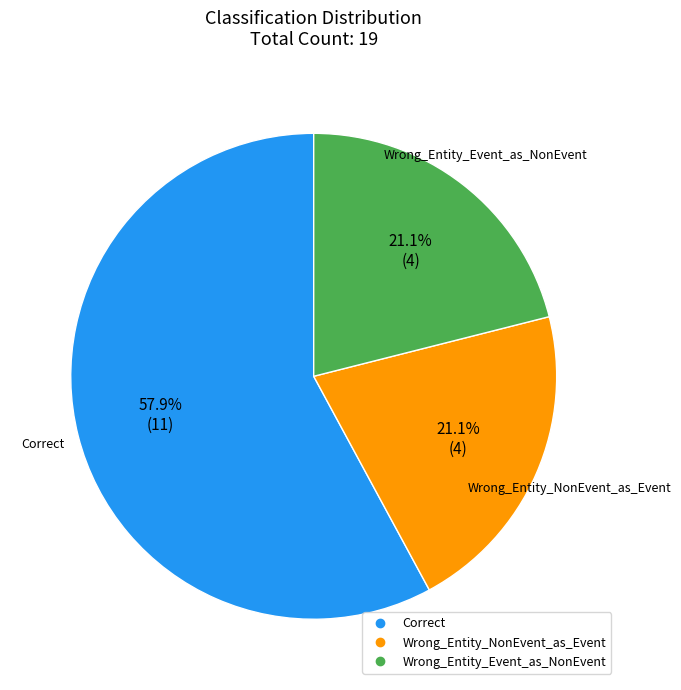

Is the sum of Correct and Wrong_Entity_Event_as_NonEvent greater than half?

Yes